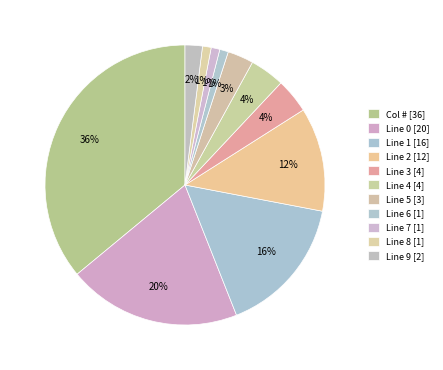

To the nearest percent, what portion does Line 0 represent?

20%